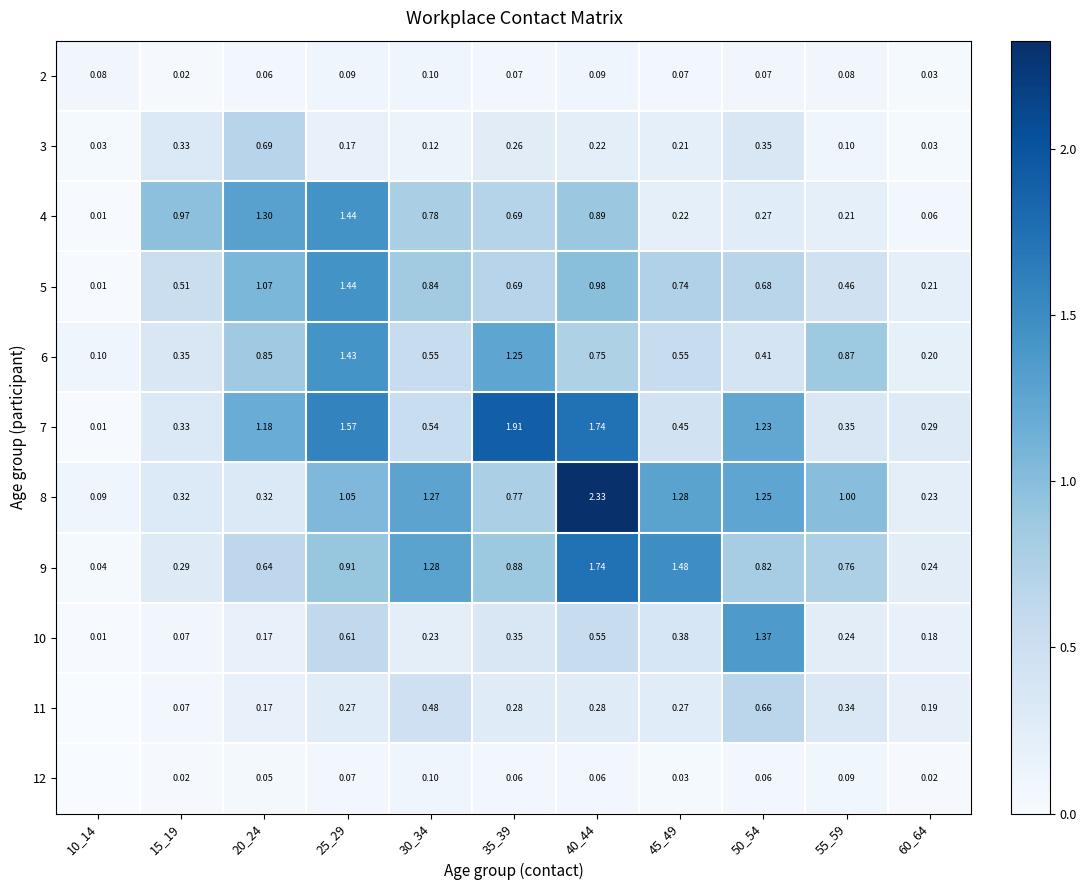

Is the value of 7 at 35_39 greater than the value of 12 at 45_49?

Yes